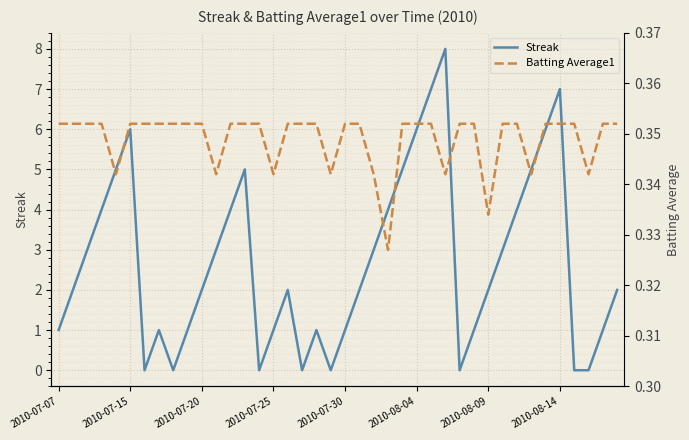

True or false: Batting Average1 has more than 2 points higher than both neighbors.

False